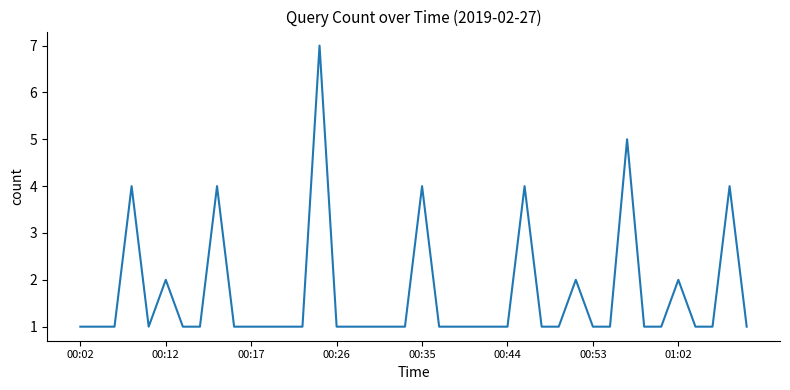

What is the greatest value displayed?

7